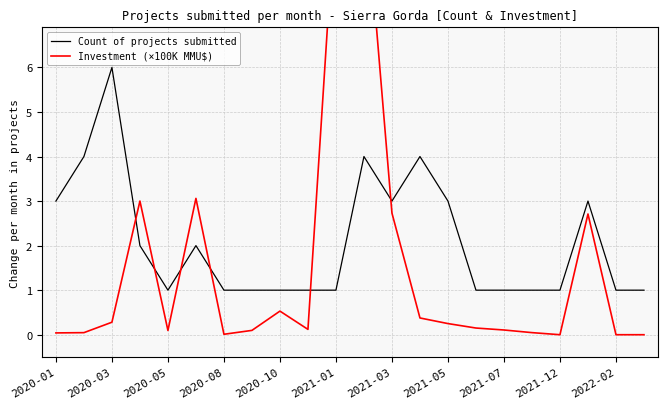

Between 14 and 21, which series saw the biggest shift?

Count of projects submitted